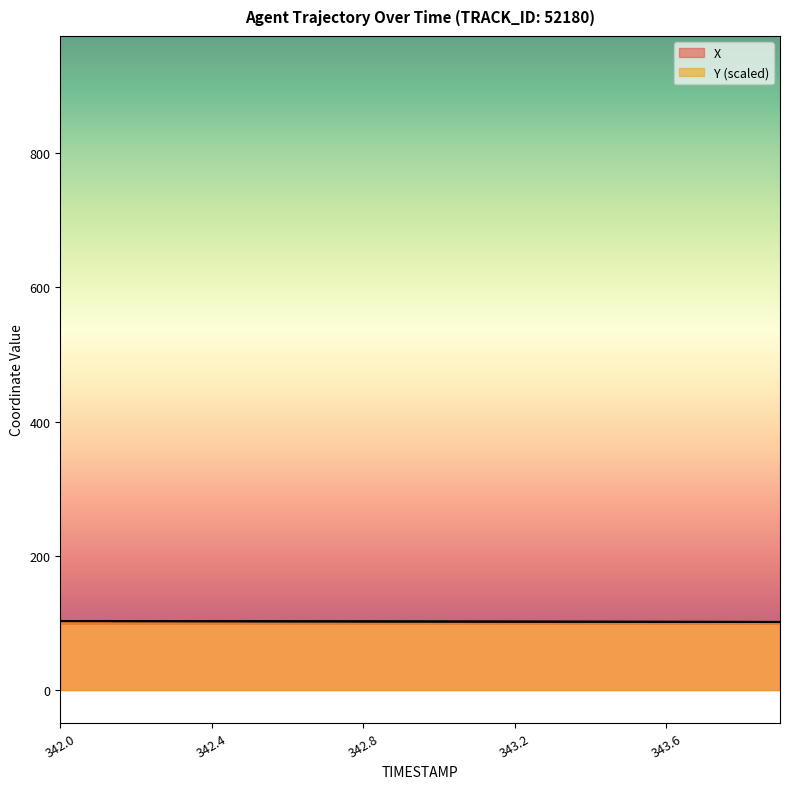

Between which two adjacent categories do Y and X first intersect?

342.2 and 342.3